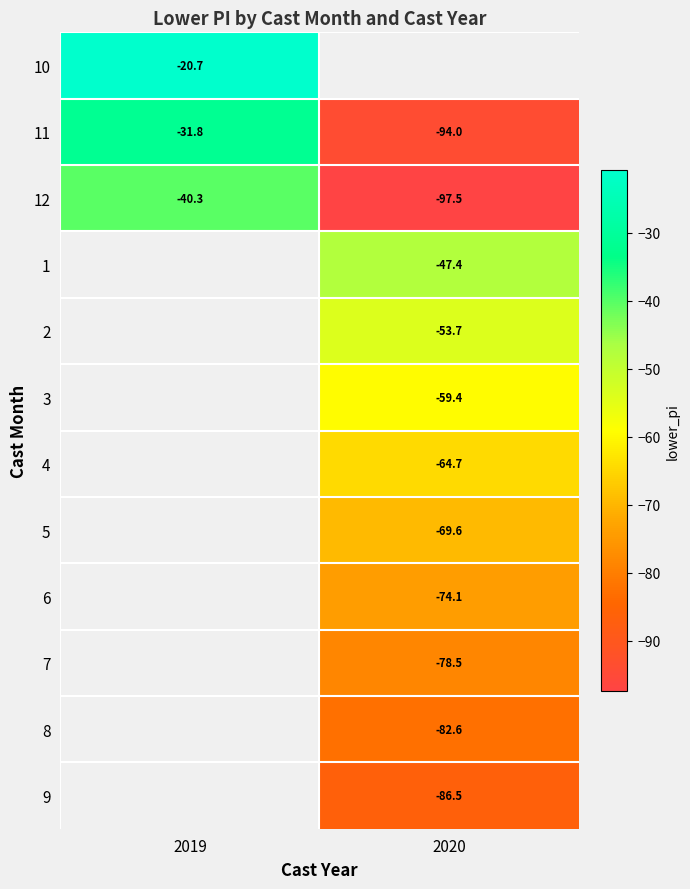

Between 2020 and 2019, which is larger?

2019